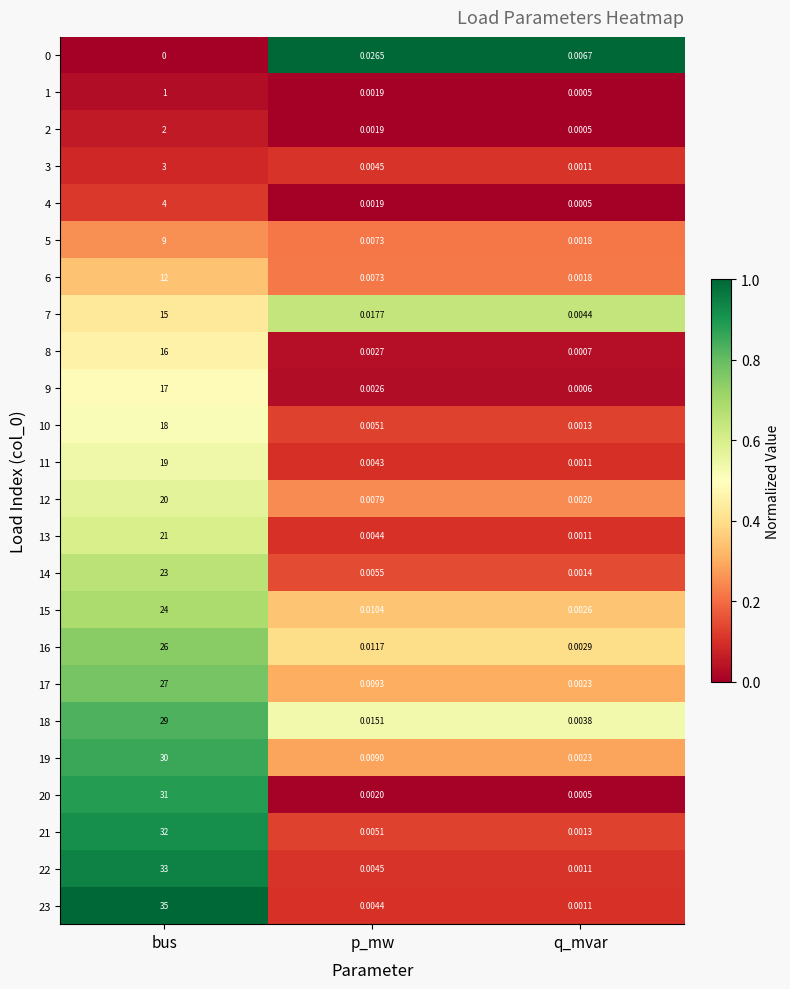

At which label is 13 closest to 10?

p_mw